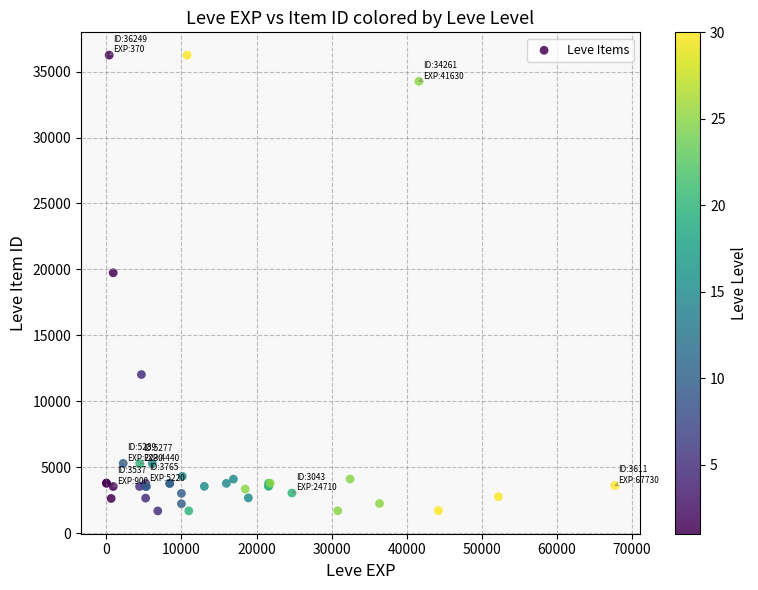

What Y value in the scatter plot is closest to 18967?

19744